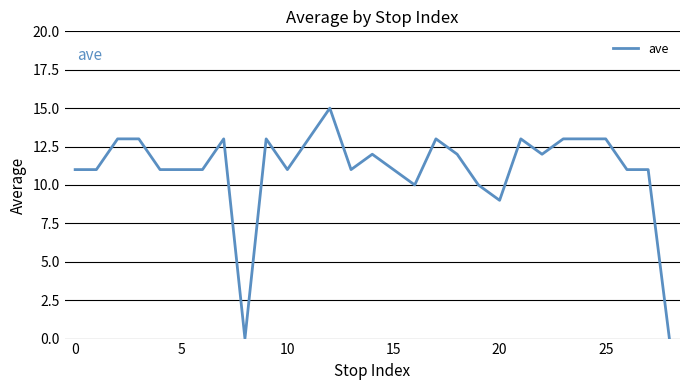

What is the maximum value shown in the chart?

15